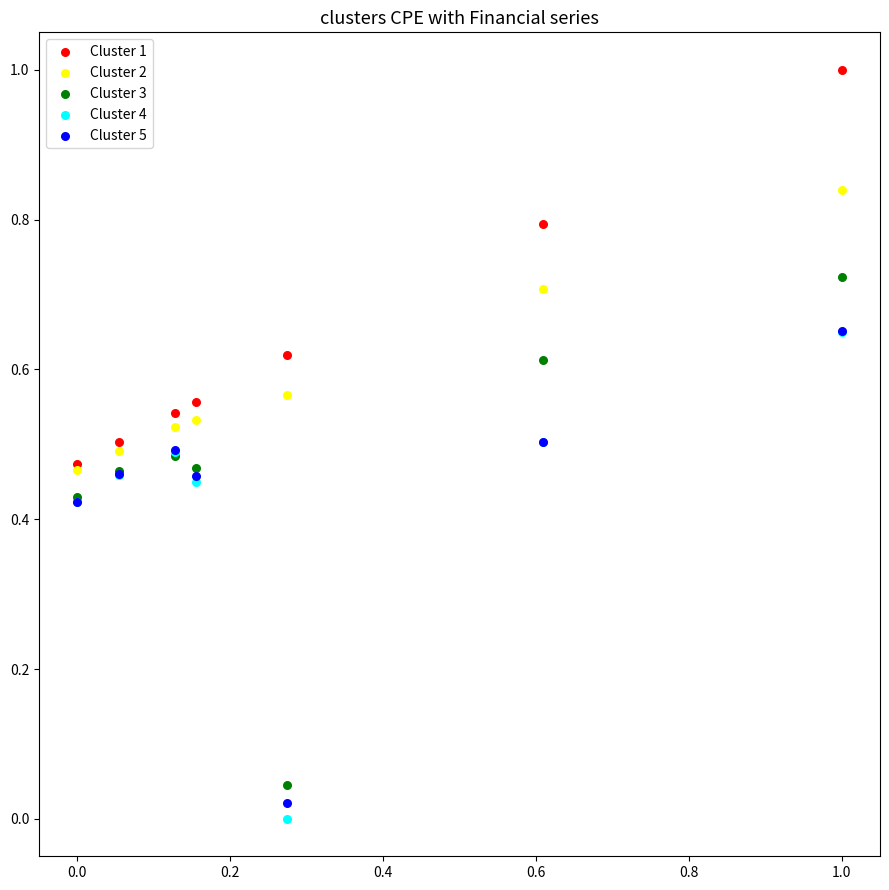

Which series reaches the maximum Y coordinate?

Cluster 1